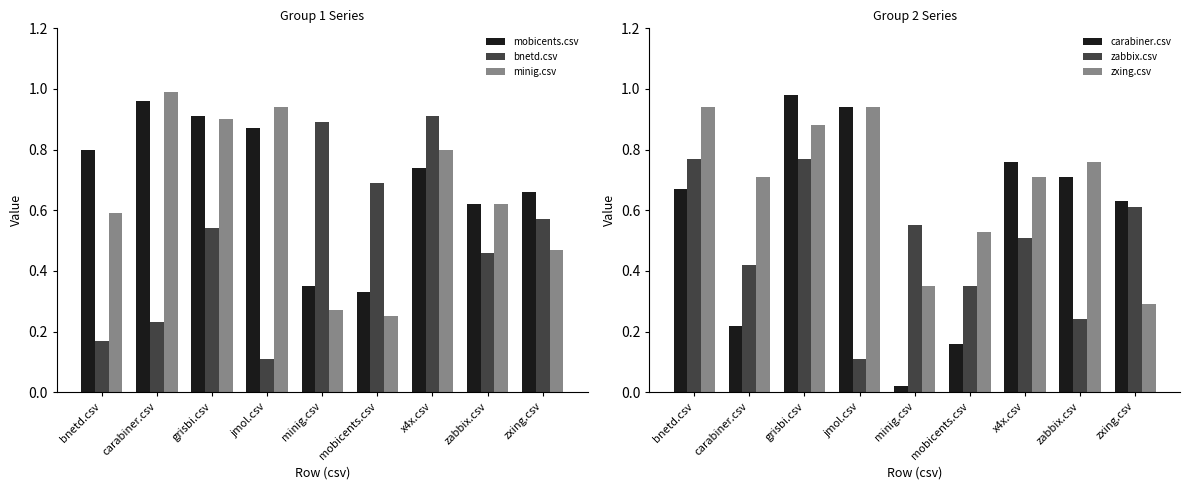

At how many categories does at least one series exceed 0?

9